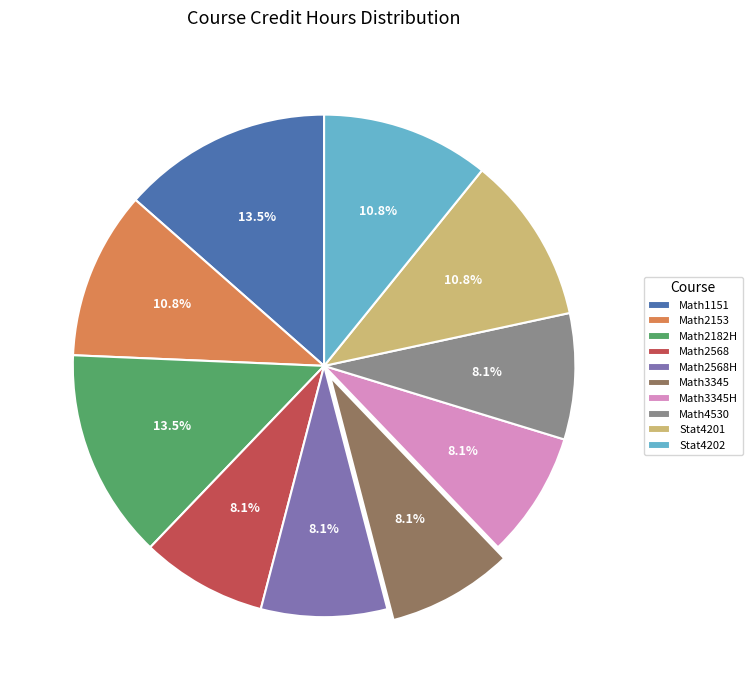

What is the ratio of the value at Math2153 to the value at Math2568?

1.3